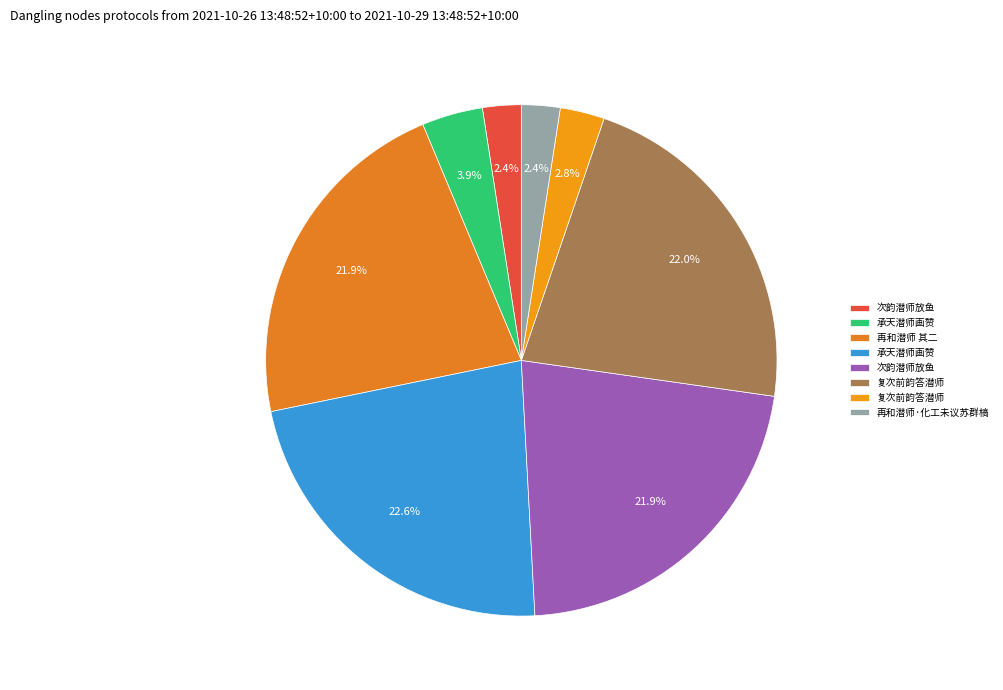

How many segments does this pie chart have?

8